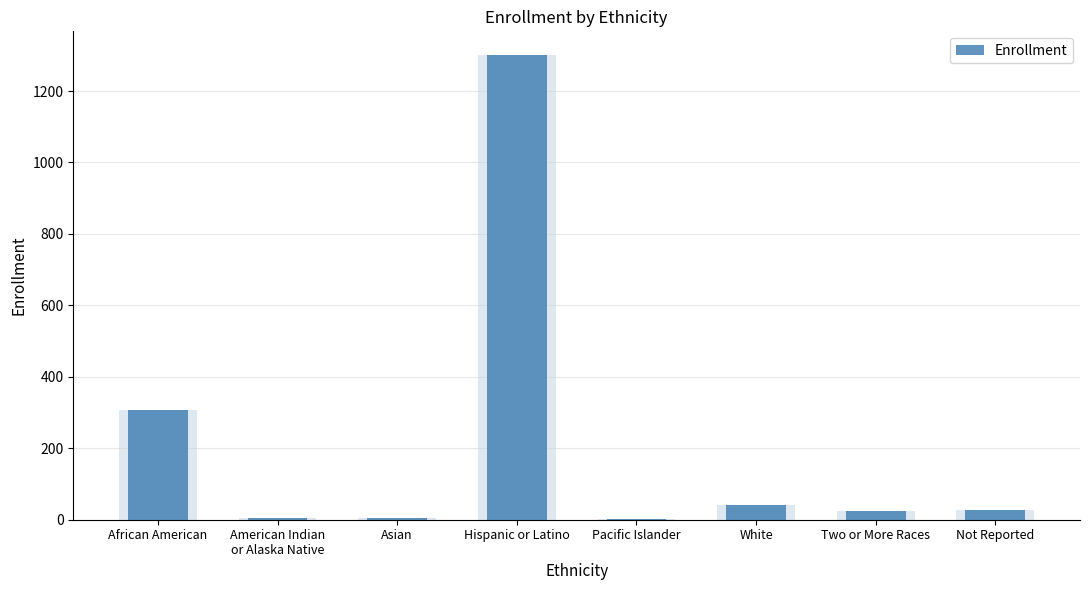

How many data points are less than 26?

4